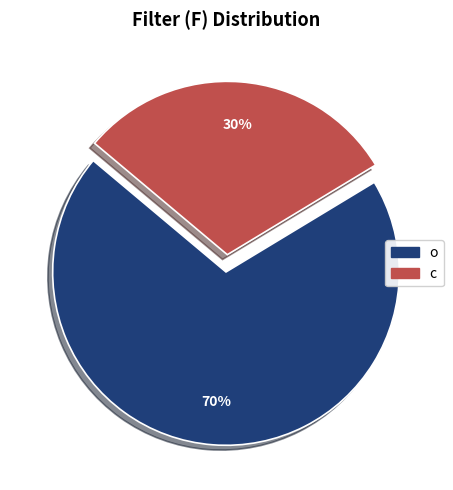

What percentage is the c slice, to the nearest percent?

30%